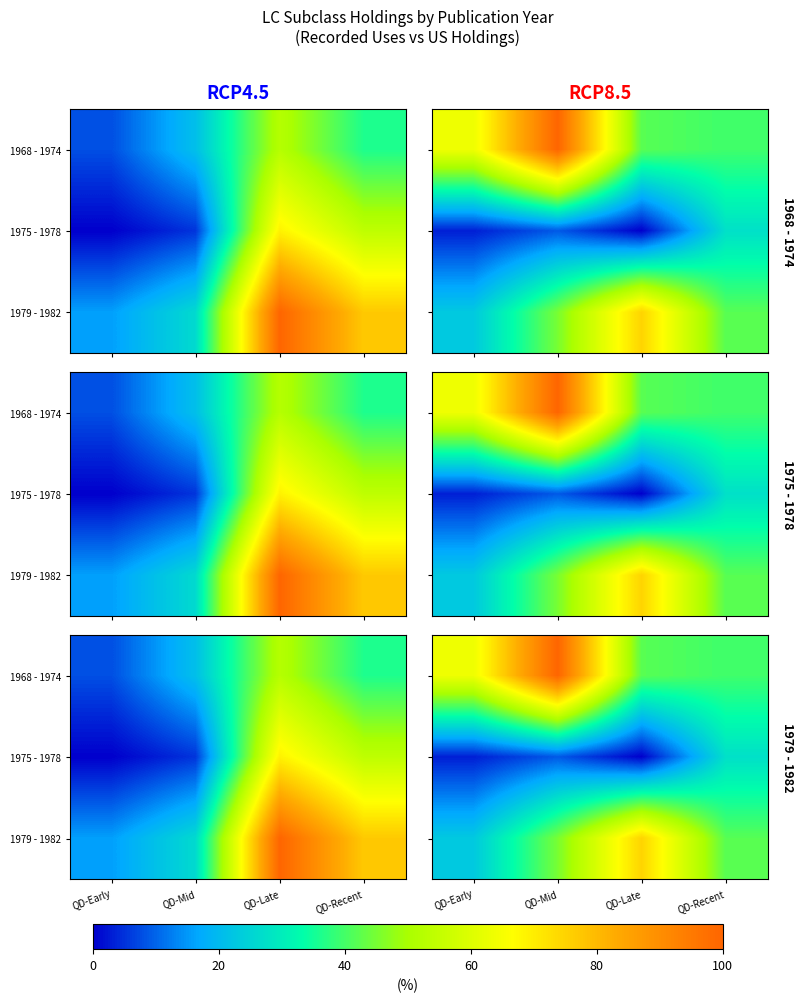

What is the total value across all series at QD-Recent?

108.7